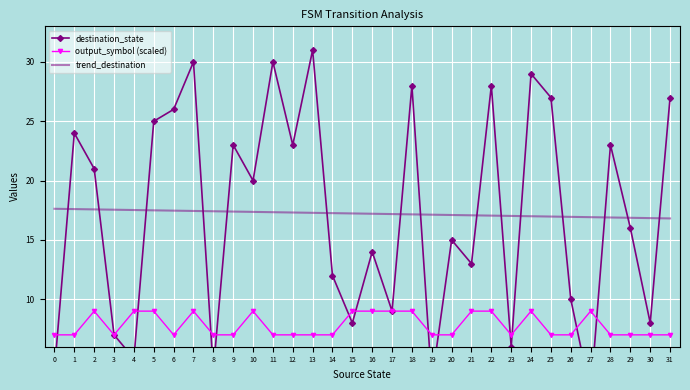

How many intersections are there between output_symbol (scaled) and destination_state?

12